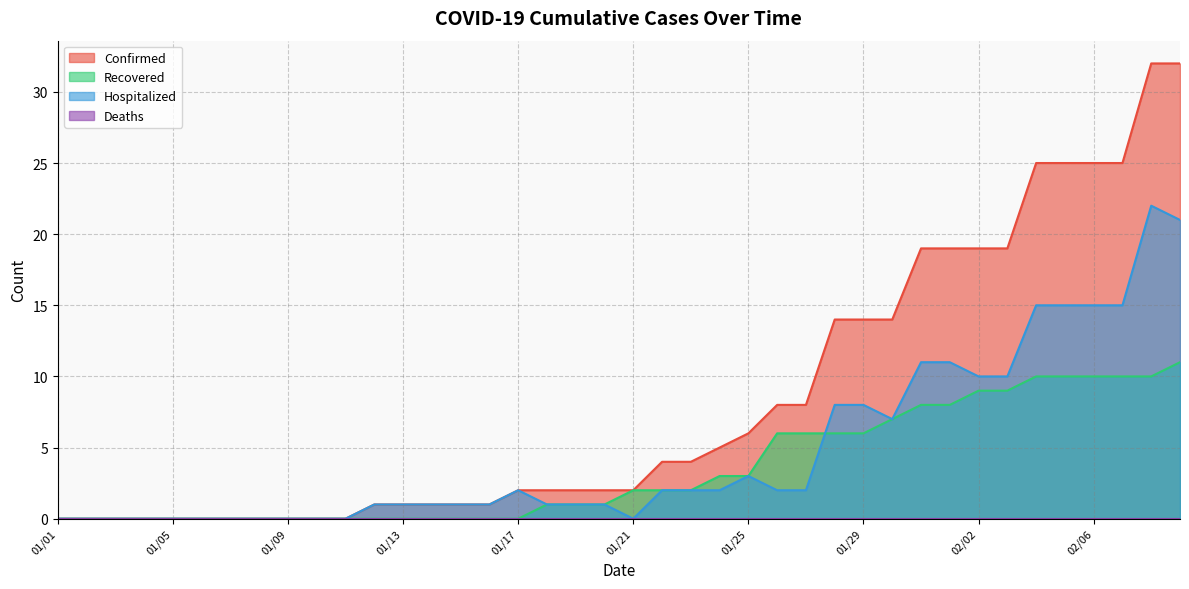

True or false: Recovered and Confirmed cross at least once.

False